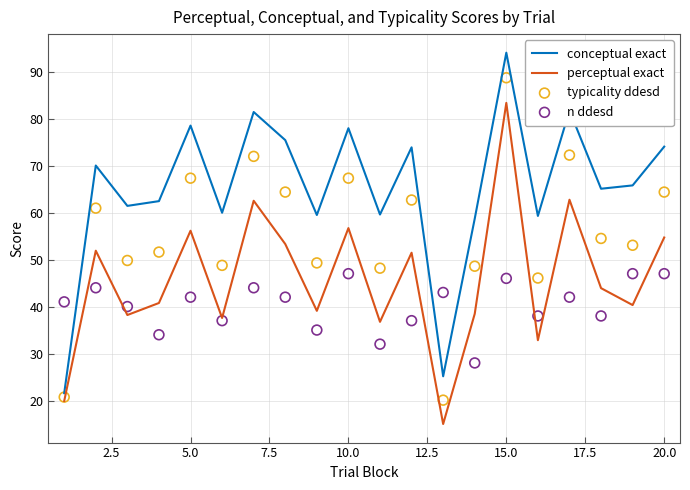

What is the highest value of the conceptual exact series?

94.0